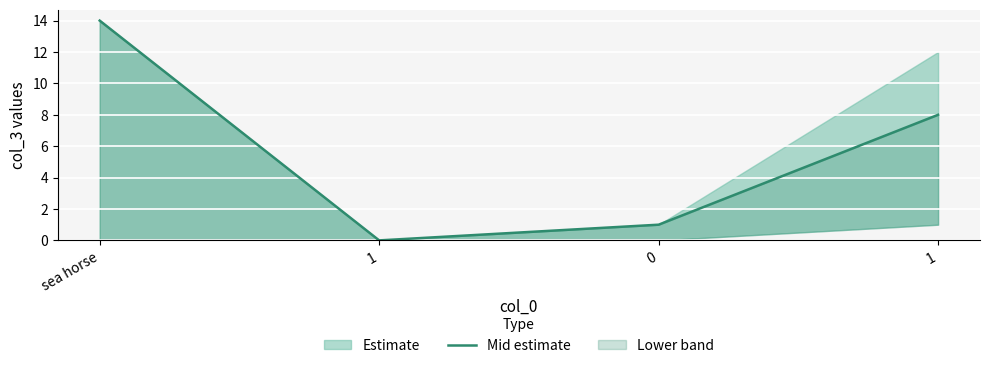

Reading left to right, list all the values displayed in this chart.

14	0	1	8